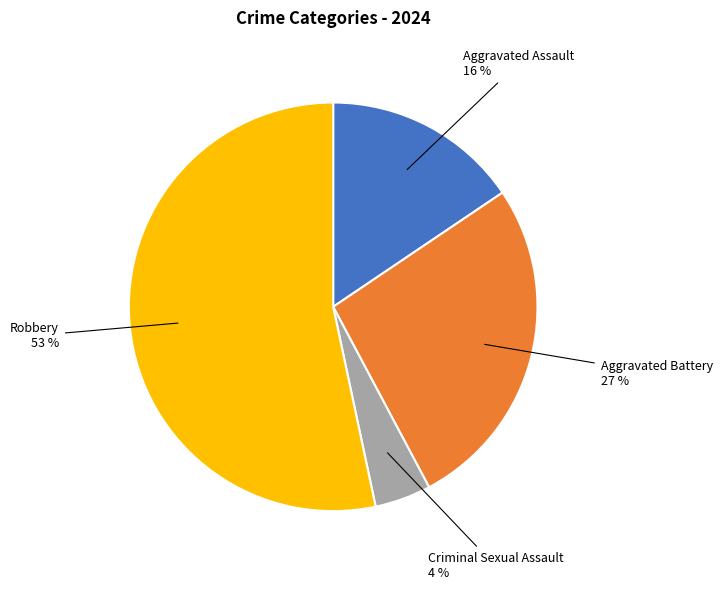

How many segments does this pie chart have?

4